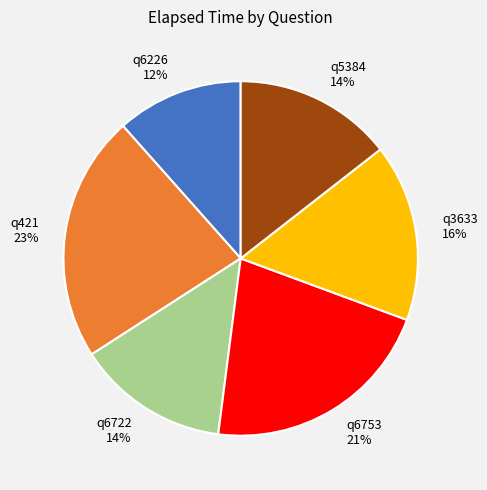

To the nearest percent, what is the difference between the largest and smallest slice percentages?

11%